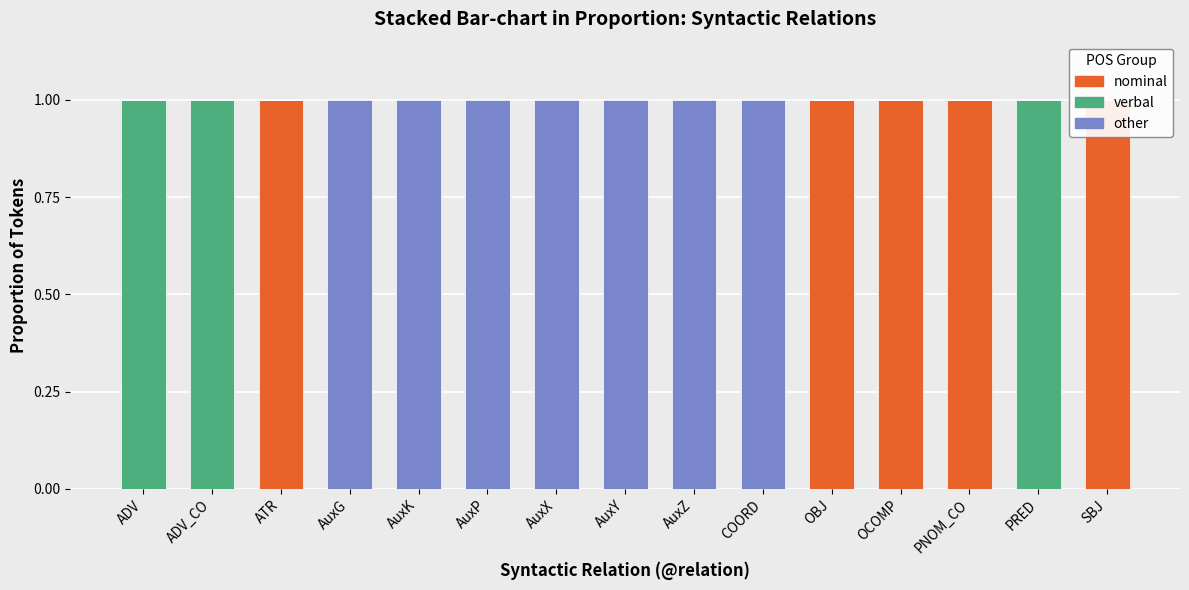

What is the label of the 13th bar from the right?

ATR